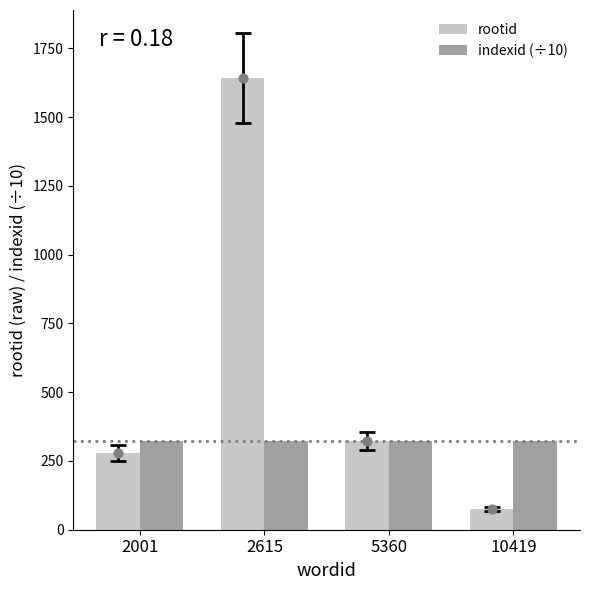

What are all the series names shown in the legend?

rootid, indexid (÷10)